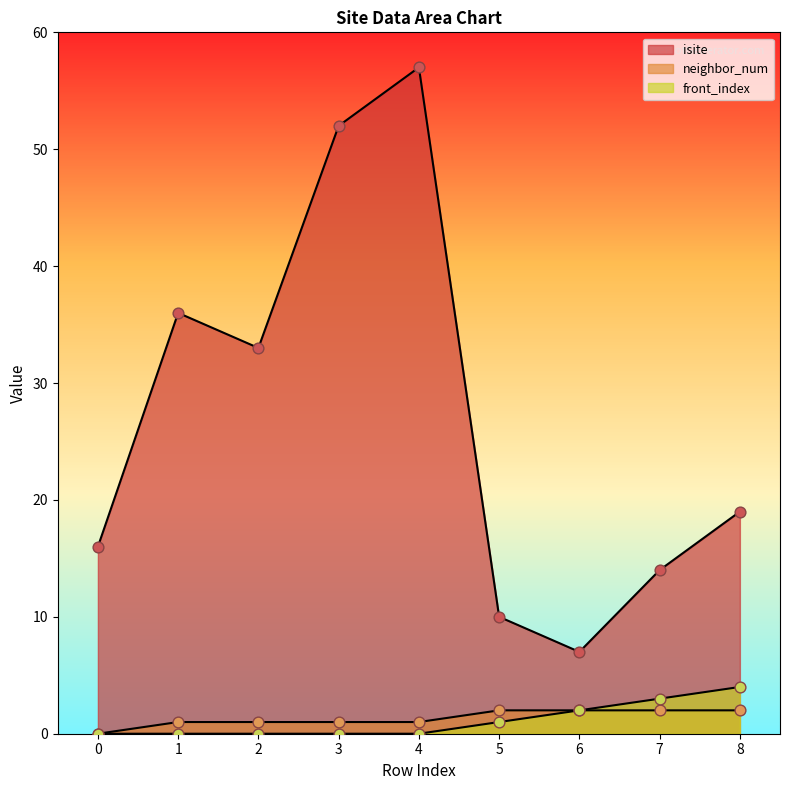

Which series reaches the minimum Y coordinate?

neighbor_num